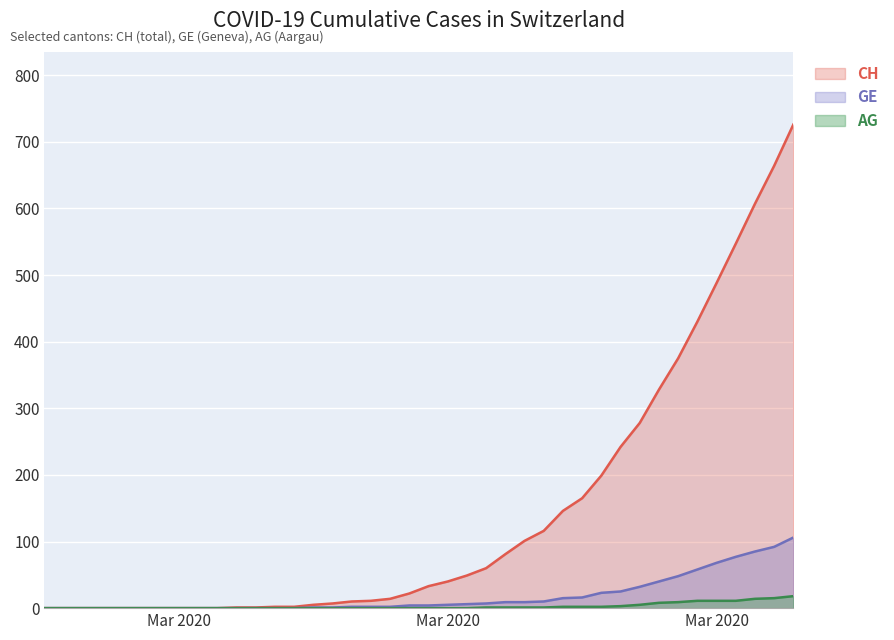

Where is GE nearest to the value 53?

2020-03-29